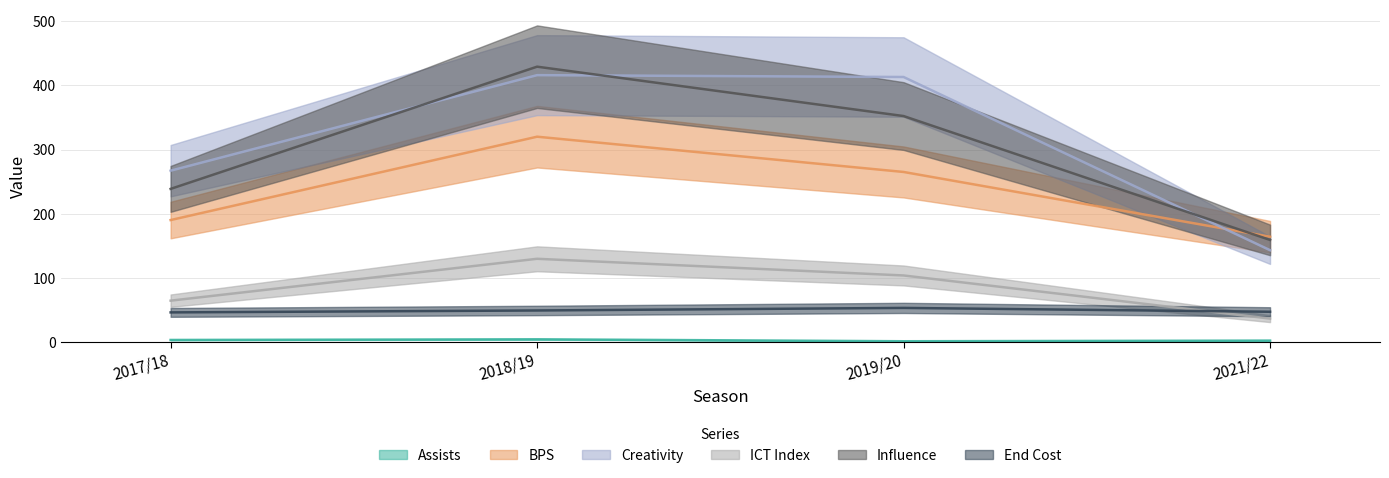

Rank the series by their maximum value, from highest to lowest.

influence, creativity, bps, ict_index, end_cost, assists